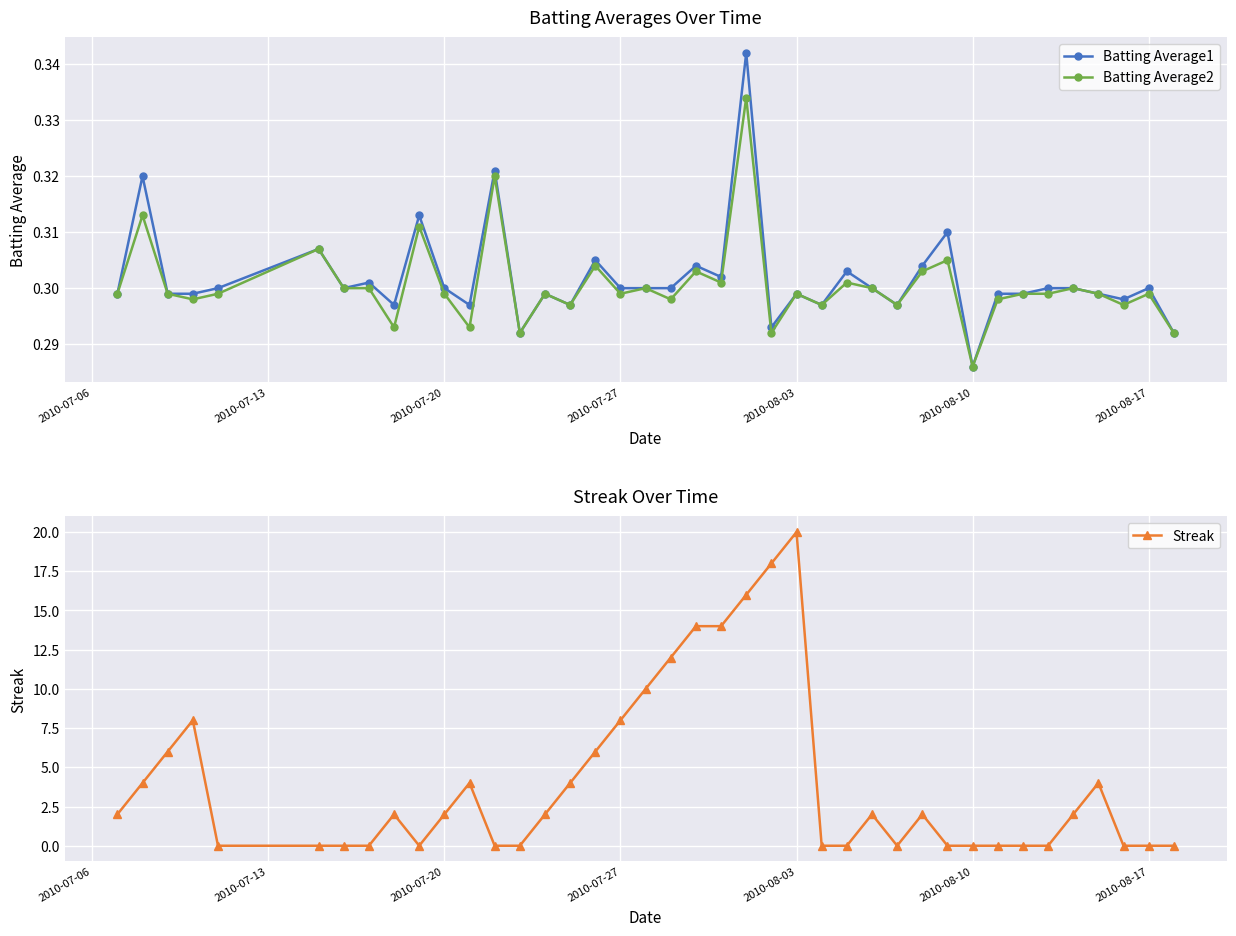

Which category has the highest value in the Streak series?

2010-08-03